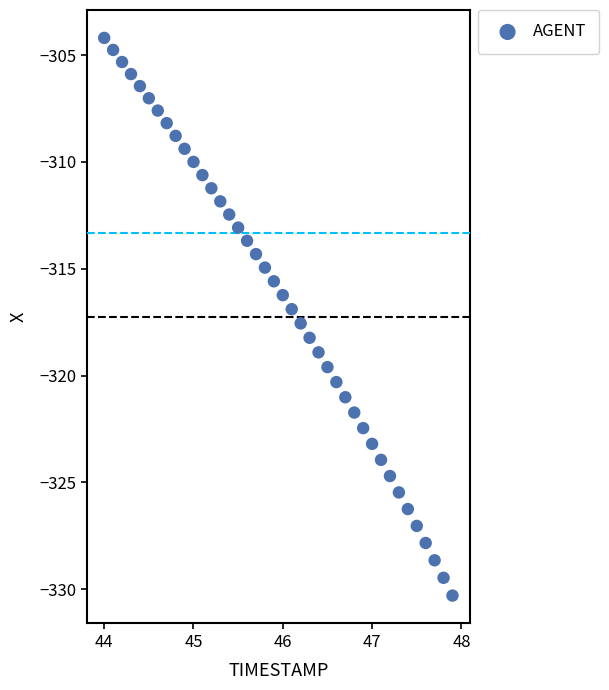

What is the range of X values (max minus min)?

3.9